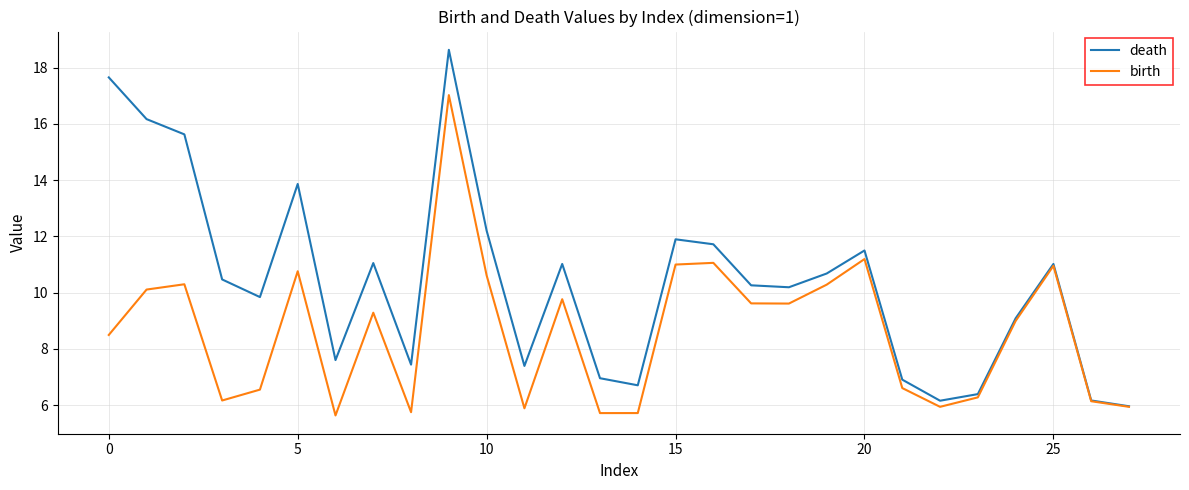

What is the maximum value shown in the chart?

18.6